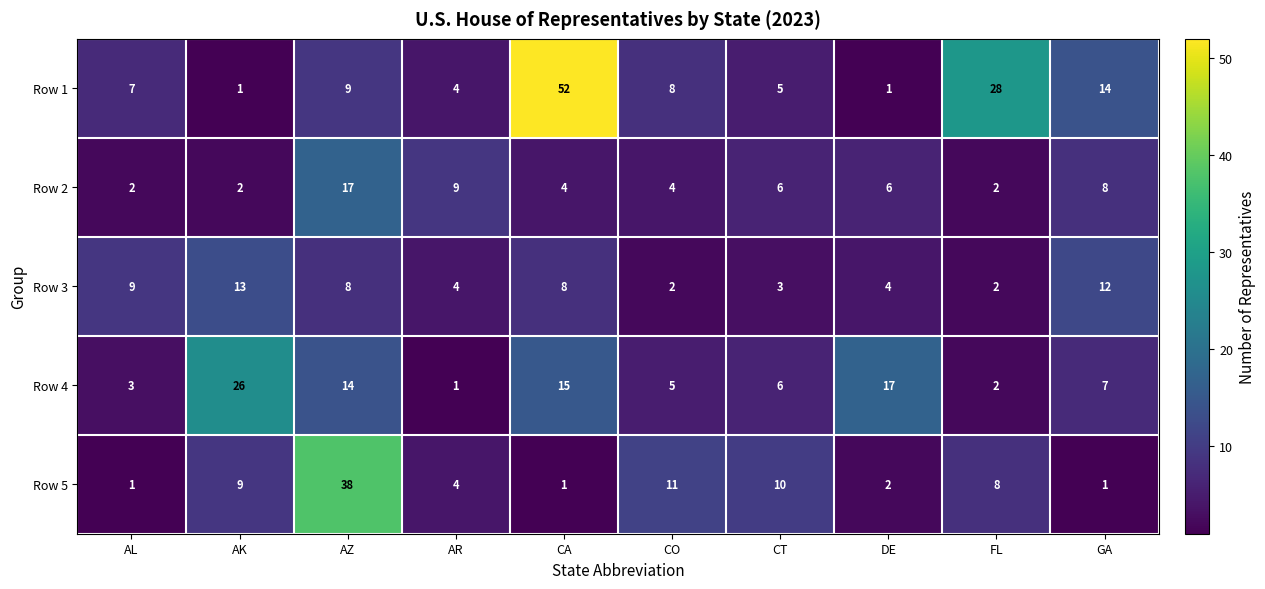

The Row 3 series shows 8 at AZ. True or false?

True